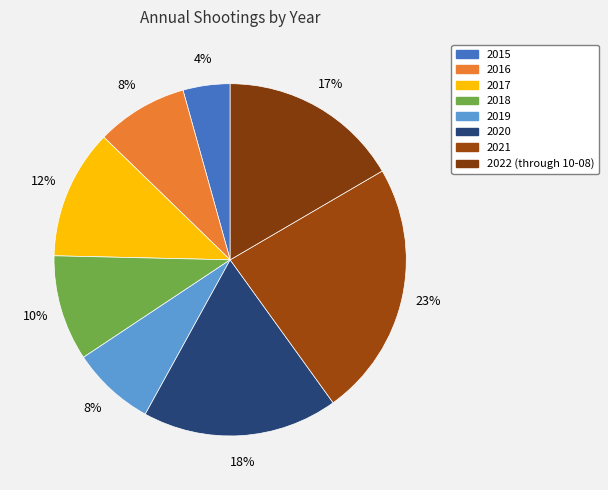

Is there a majority slice in this chart?

No